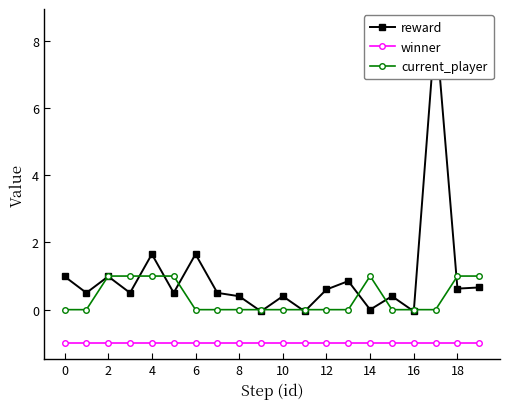

The current_player series shows 0.0 at 15. True or false?

True